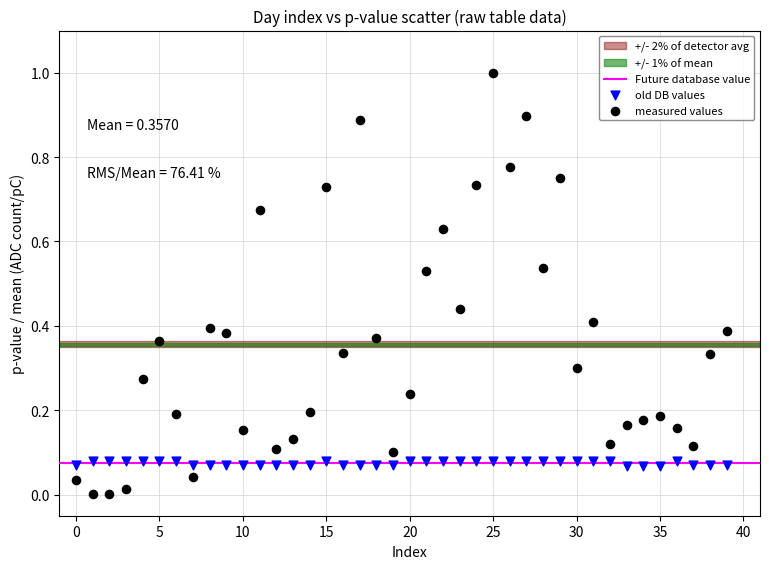

Which series has the largest Y range (max minus min)?

measured values